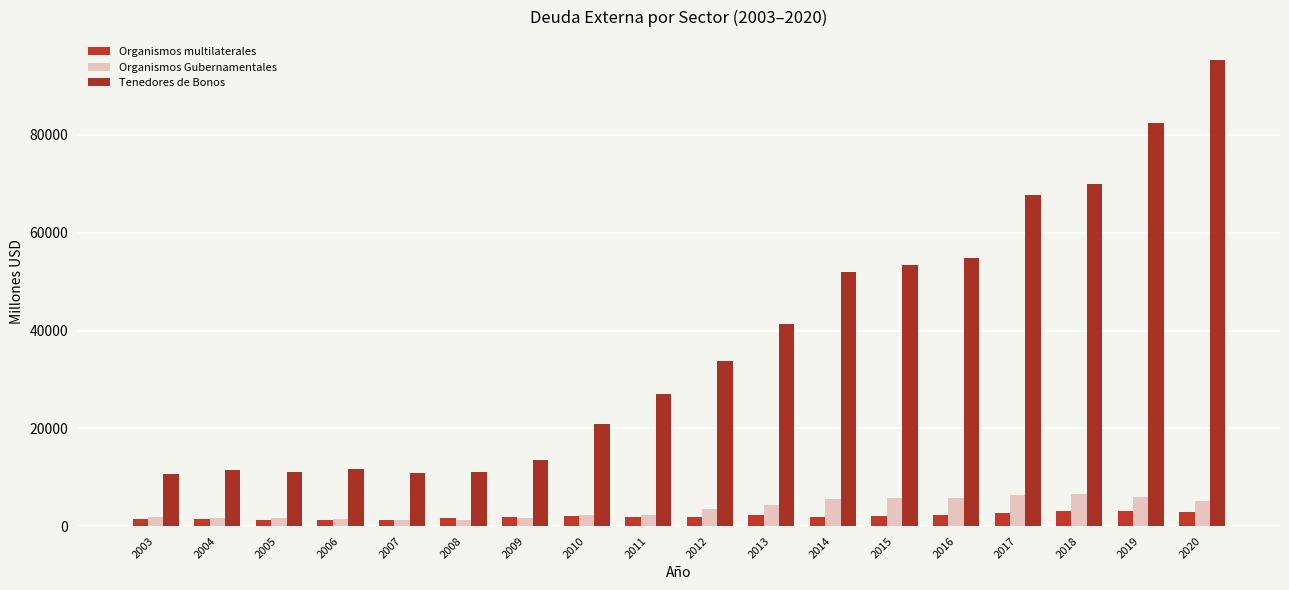

How many bars are there in each group?

3